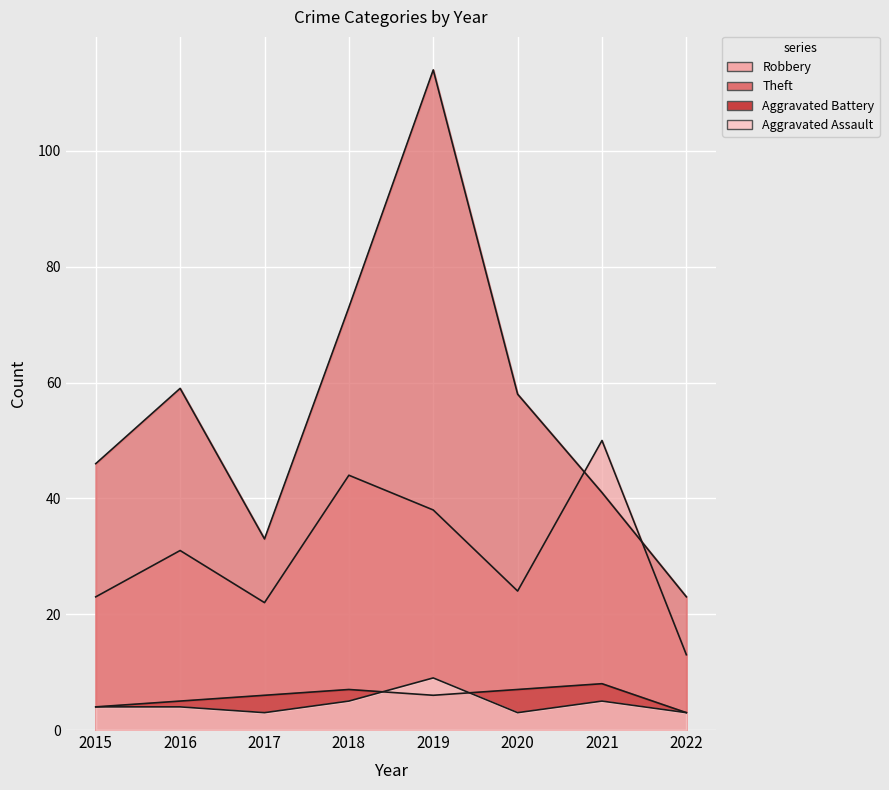

Rank the series at 2019 from lowest to highest value.

Aggravated Battery, Aggravated Assault, Robbery, Theft